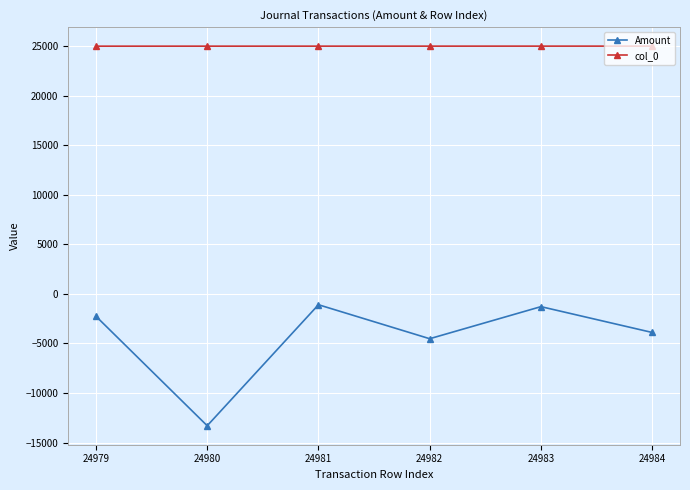

How many lines are shown in the chart?

2